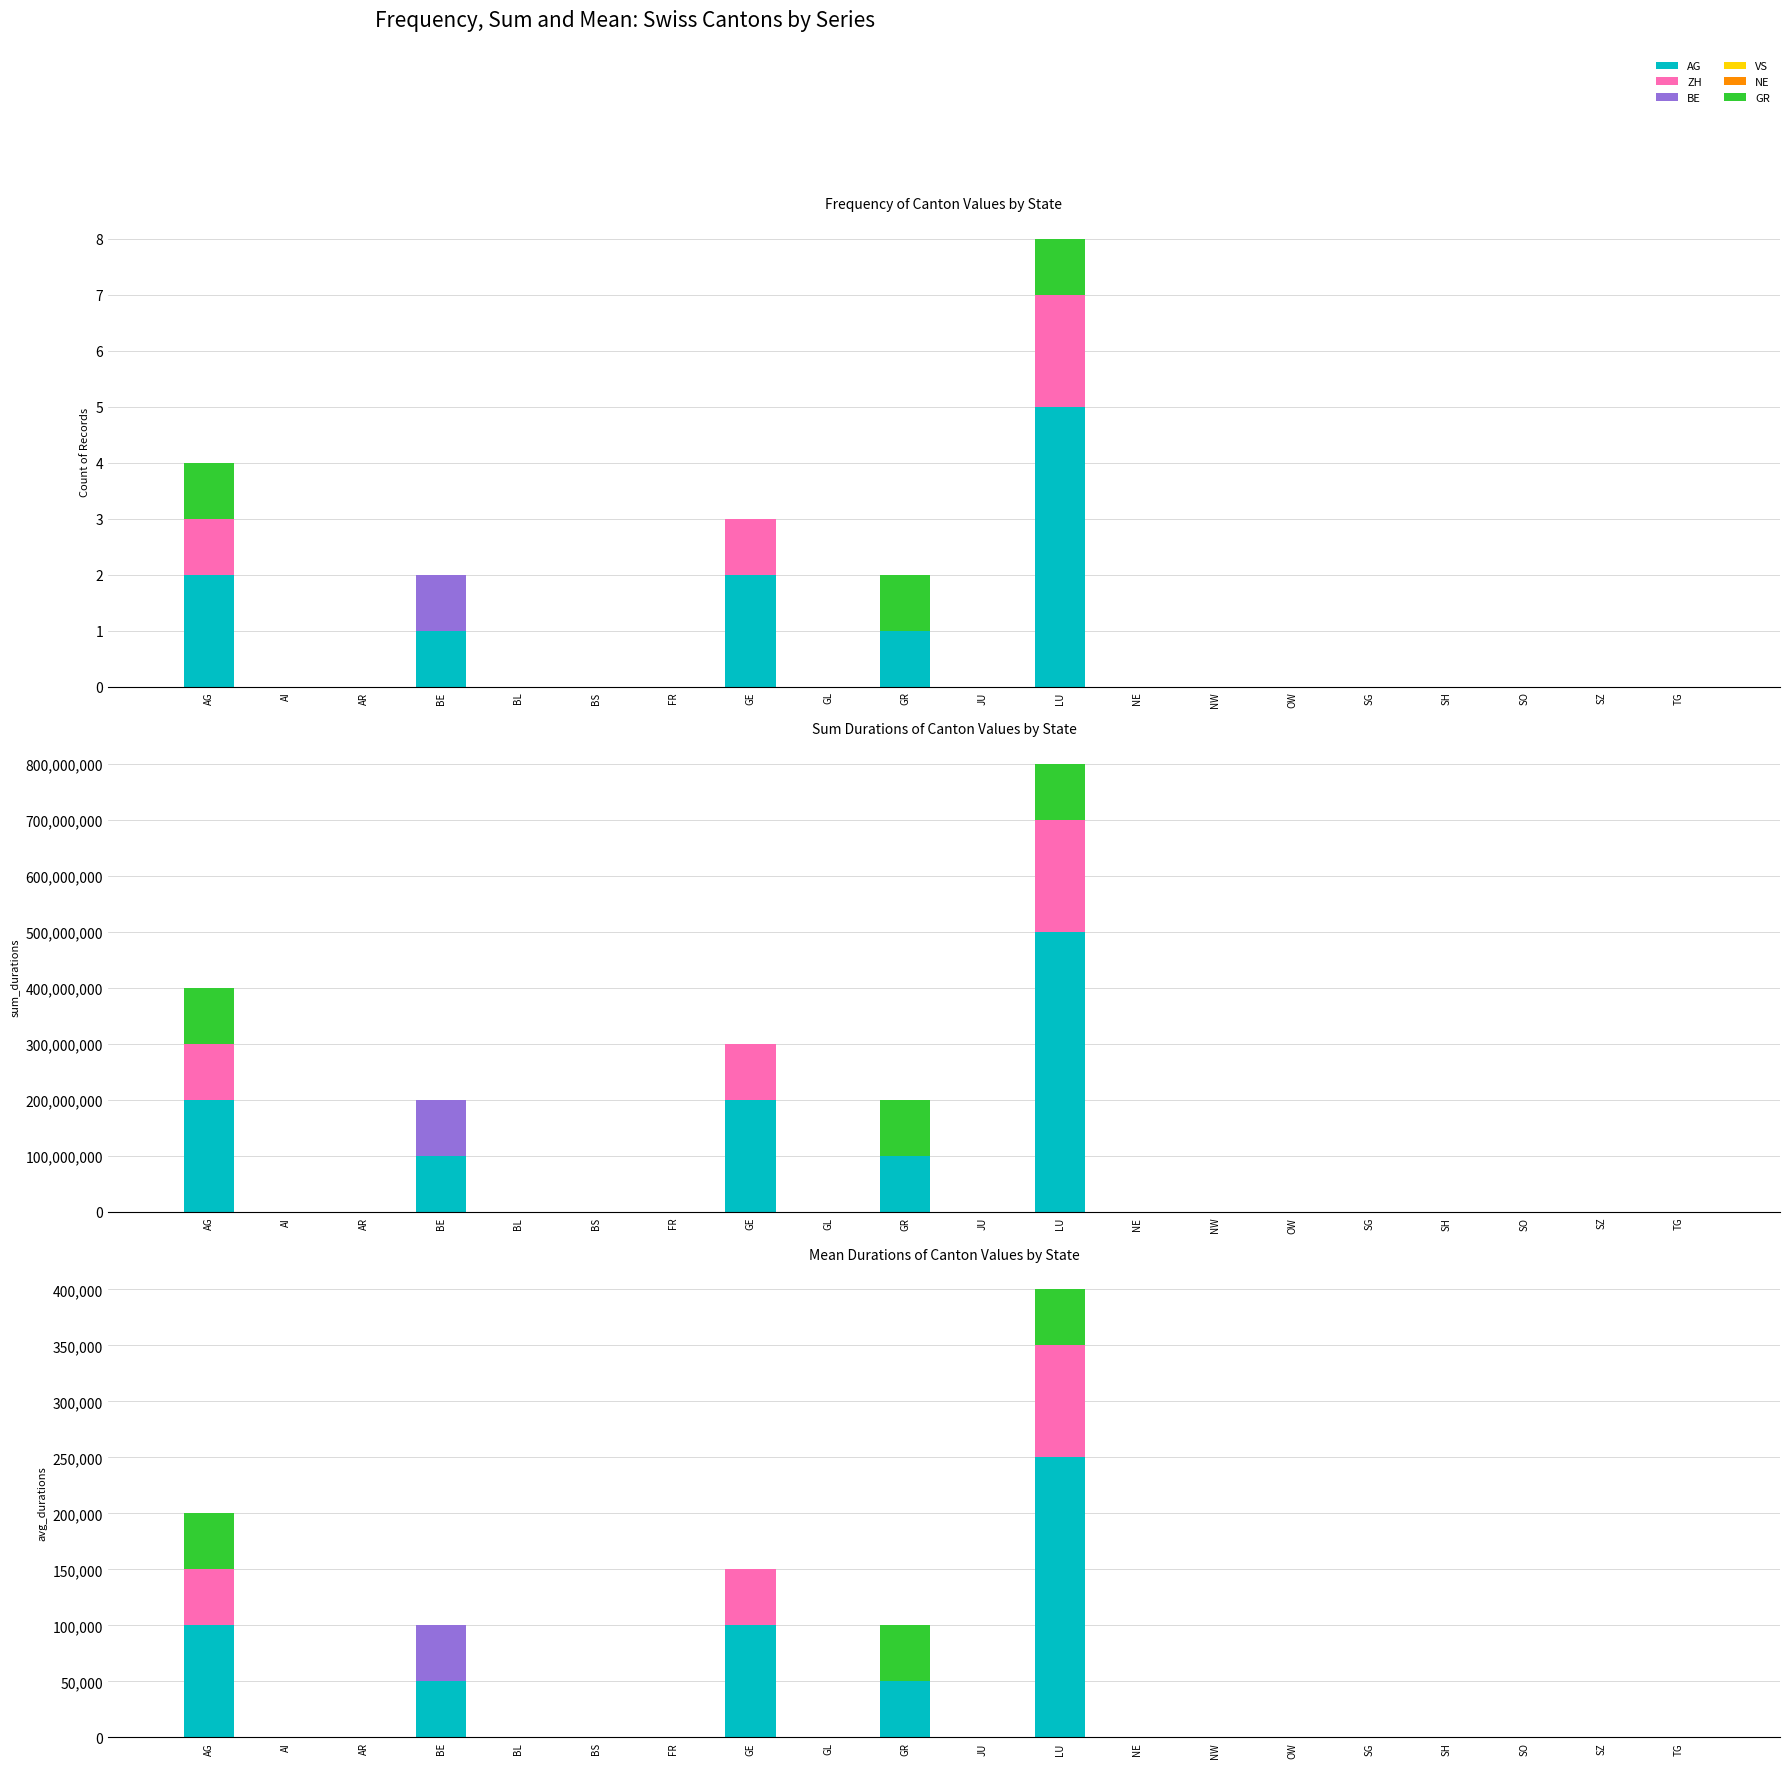

Rank the categories by AG value from lowest to highest.

AI, AR, BL, BS, FR, GL, JU, NE, NW, OW, SG, SH, SO, SZ, TG, BE, GR, AG, GE, LU